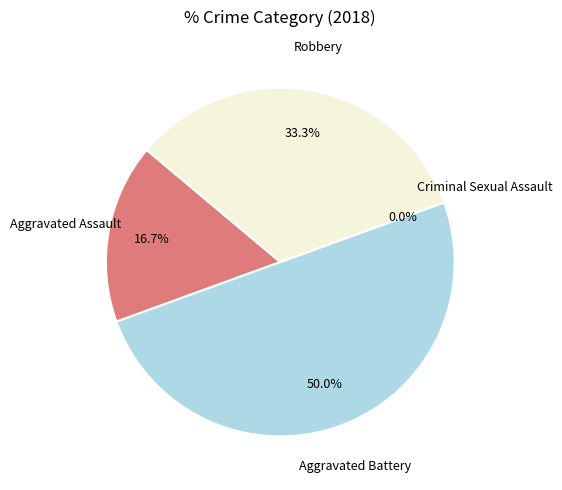

Count the number of slices in the pie.

4